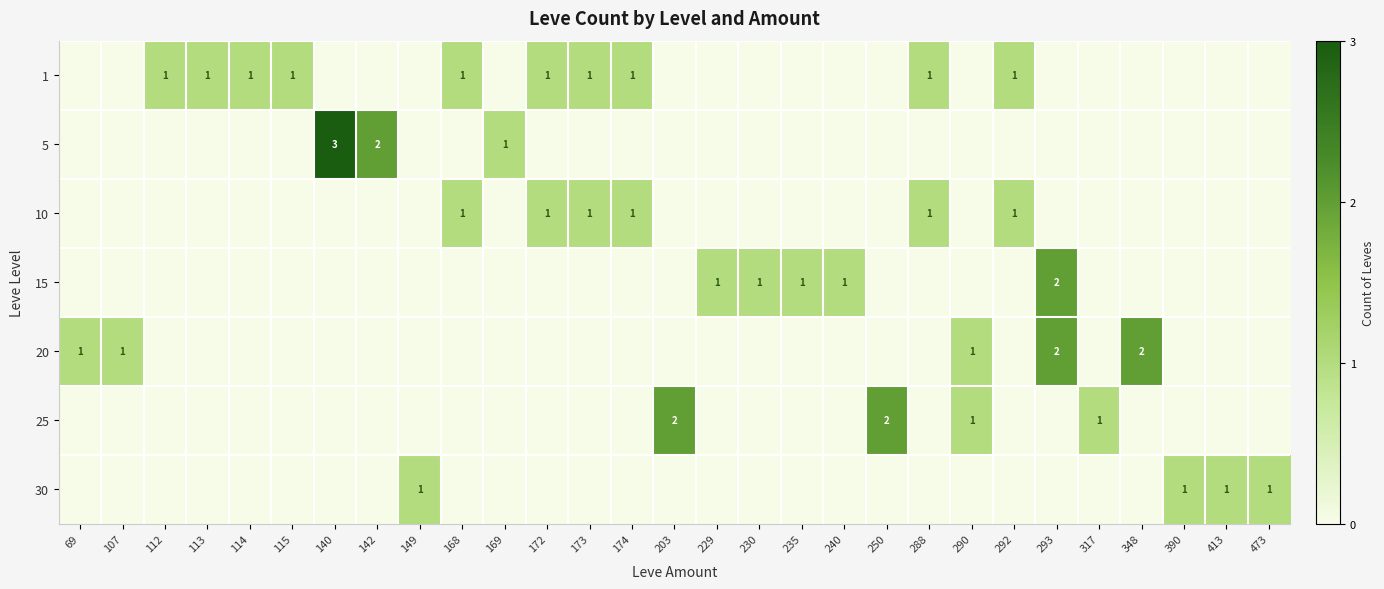

Is it true that 1 equals 1 at 292?

True